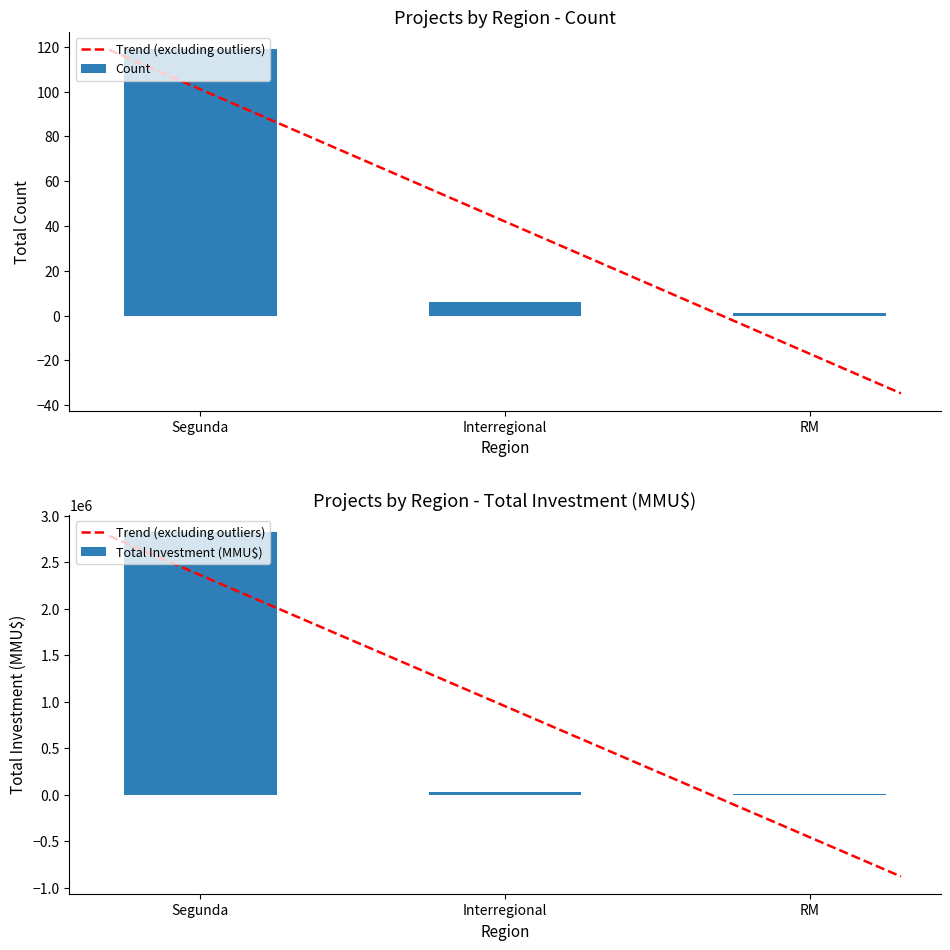

What is the average value of the Count series?

42